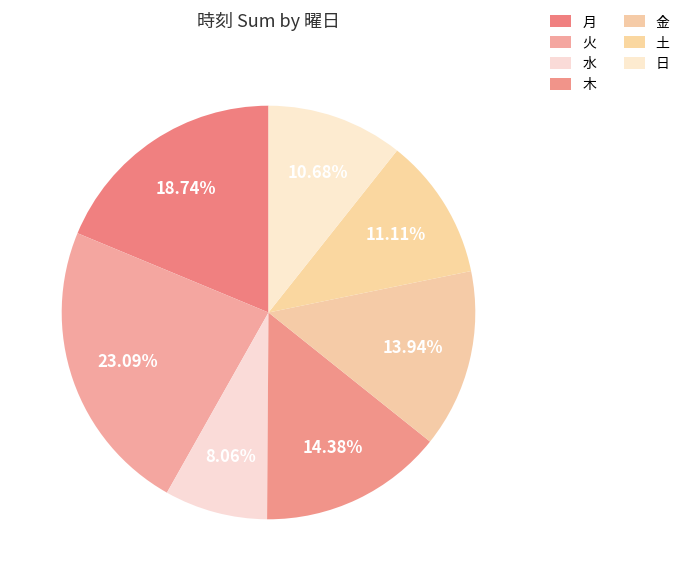

Does any single category account for the majority?

No